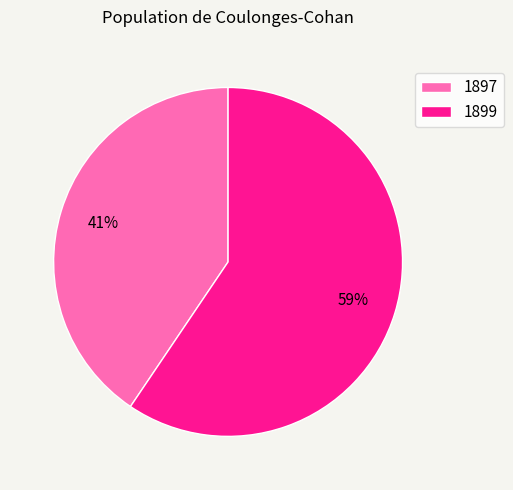

Rank the categories by value from highest to lowest.

1899, 1897